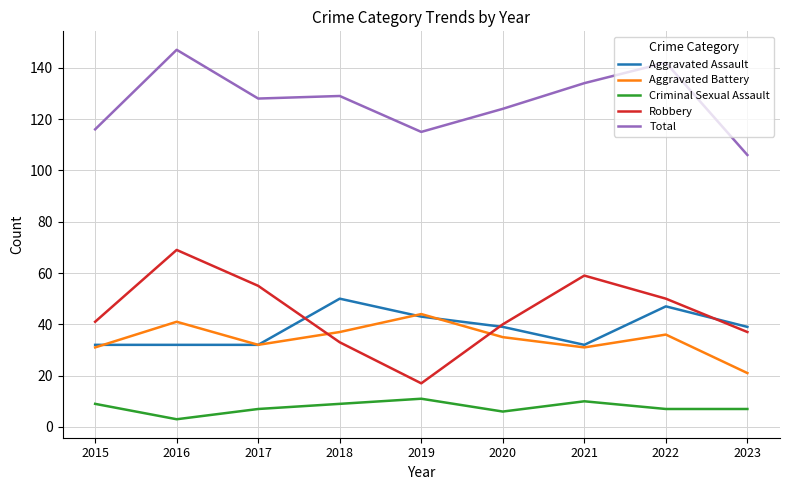

What value does the Aggravated Battery series have at 2020, to the nearest 10?

40